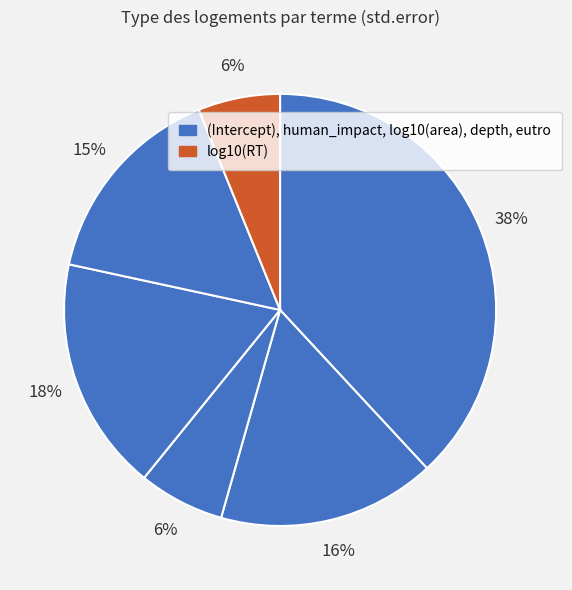

How many segments does this pie chart have?

6